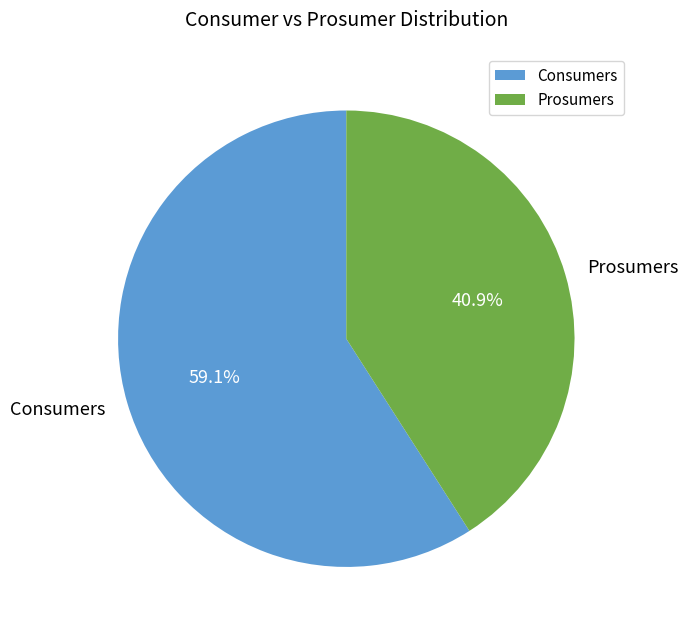

What percentage is NOT represented by Consumers?

40.9%